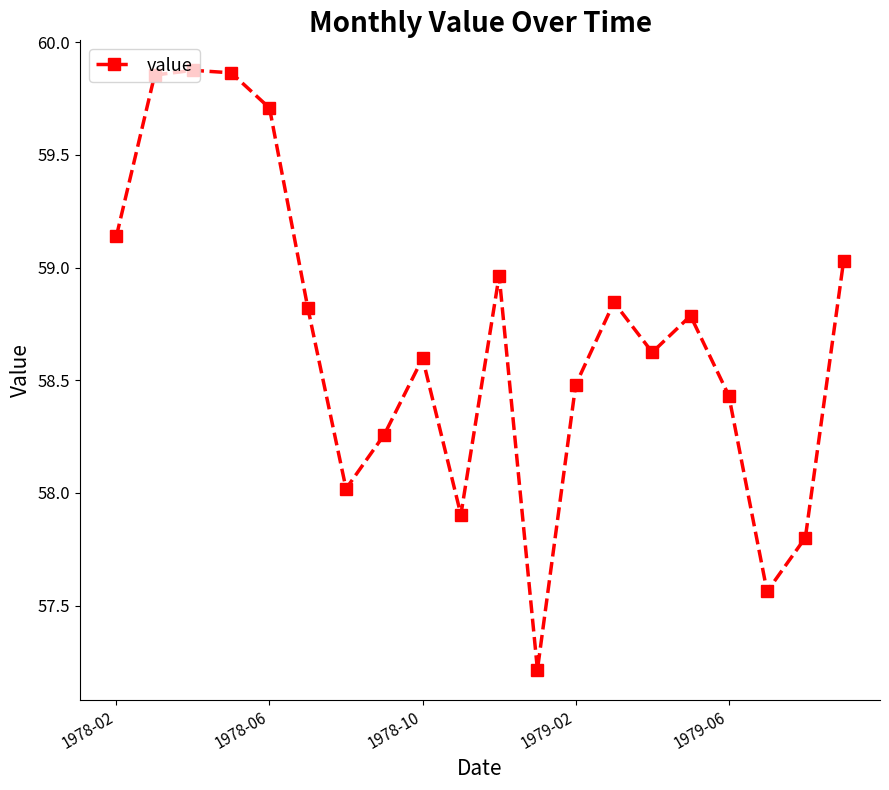

True or false: there are more than 2 points higher than both neighbors.

True